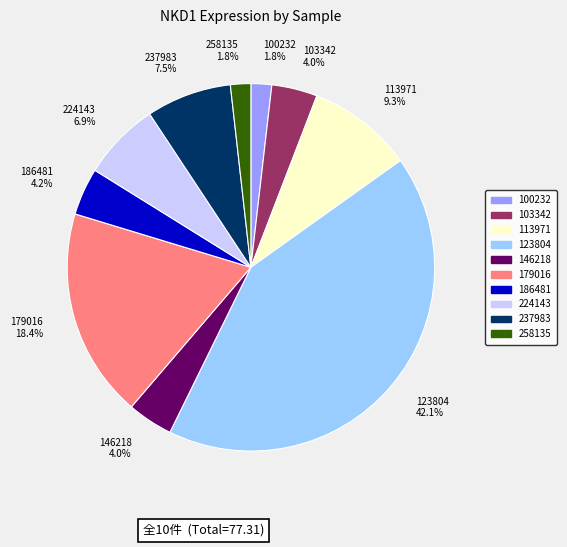

Between 123804 and 237983, which is larger?

123804